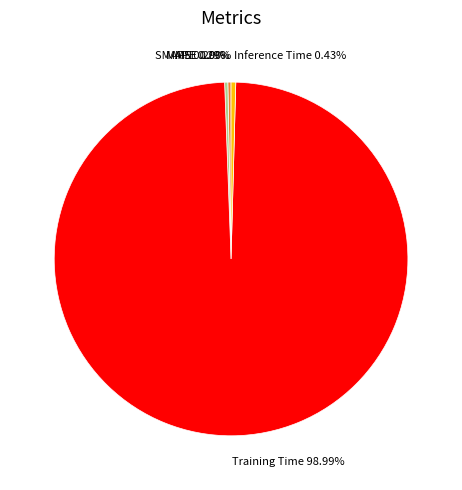

The Training Time slice represents 99% of the pie. True or false?

True